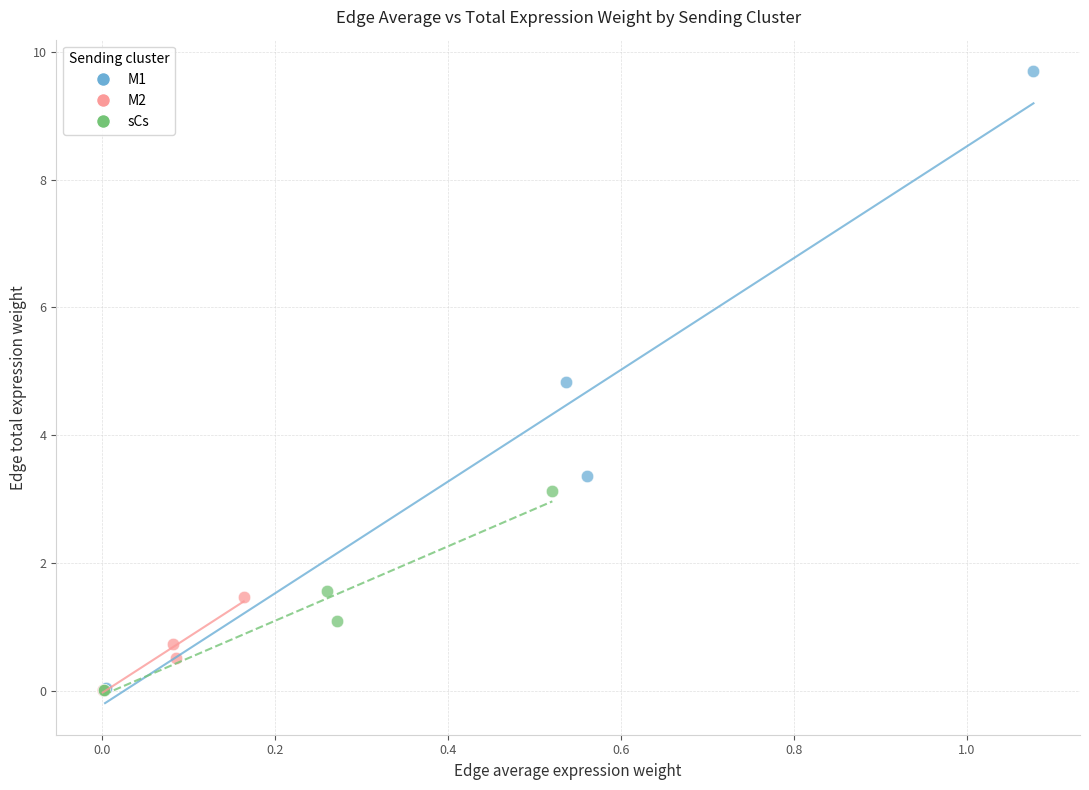

What are all the series names shown in the legend?

M1, M2, sCs